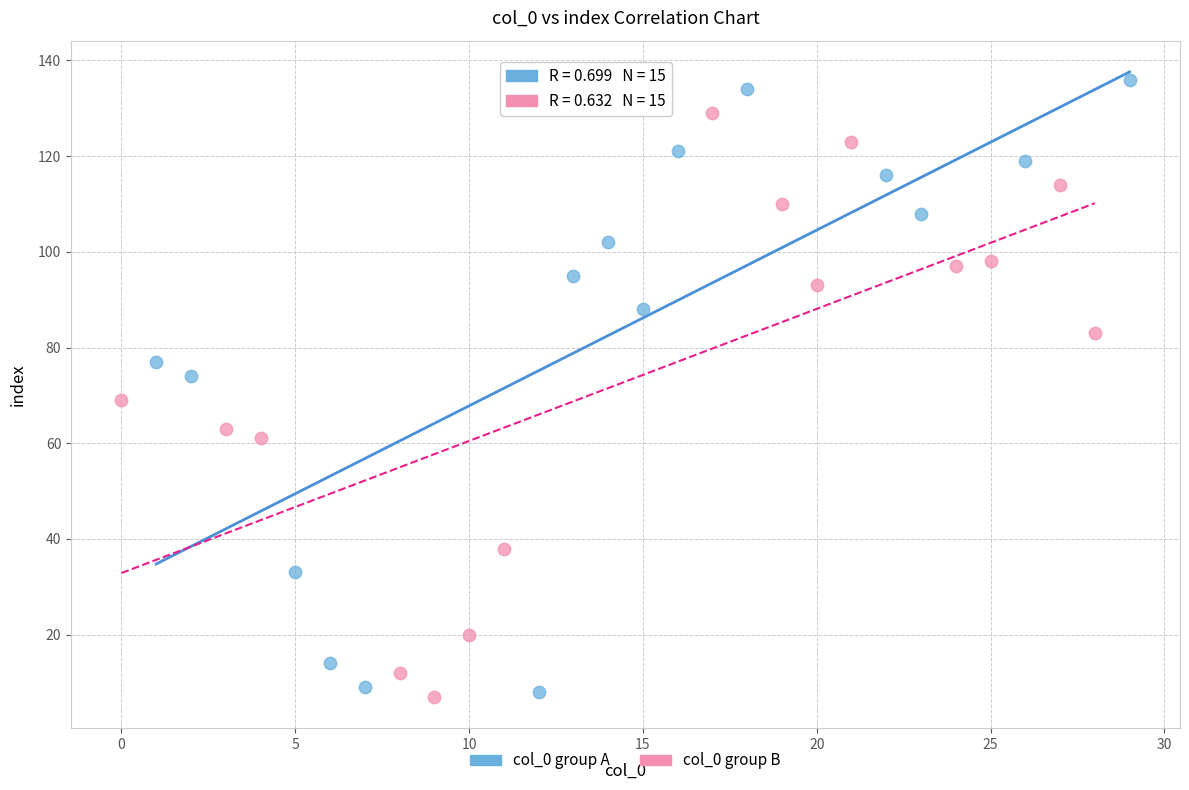

Which series contains the highest Y value?

col_0 group A